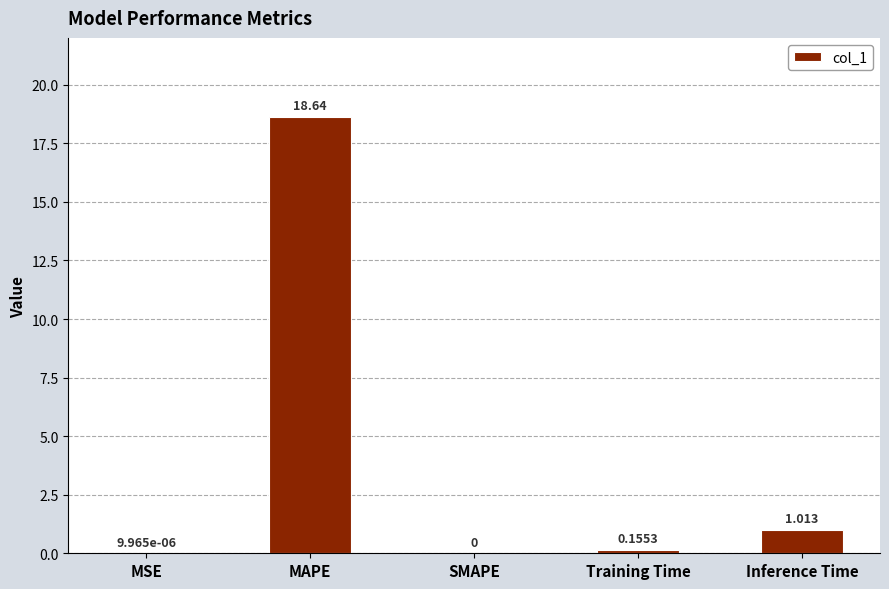

Which category has the highest value across all series?

MAPE